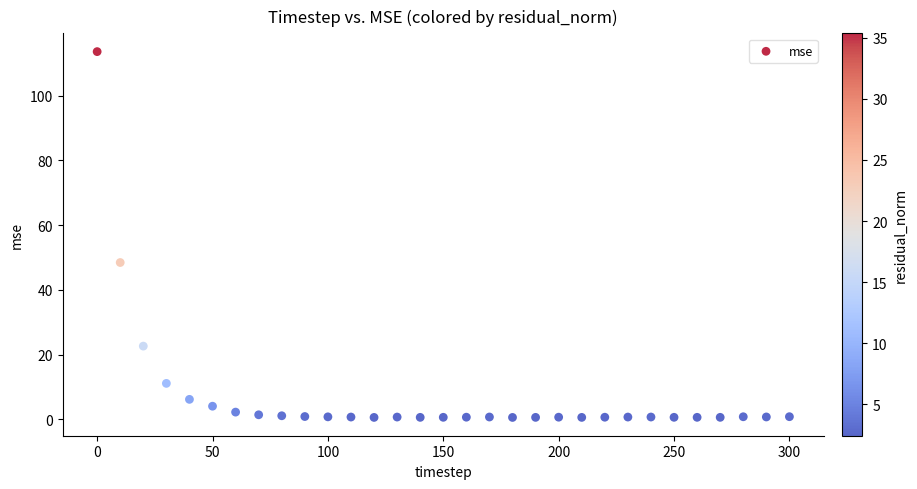

What Y value in the scatter plot is closest to 57?

48.4